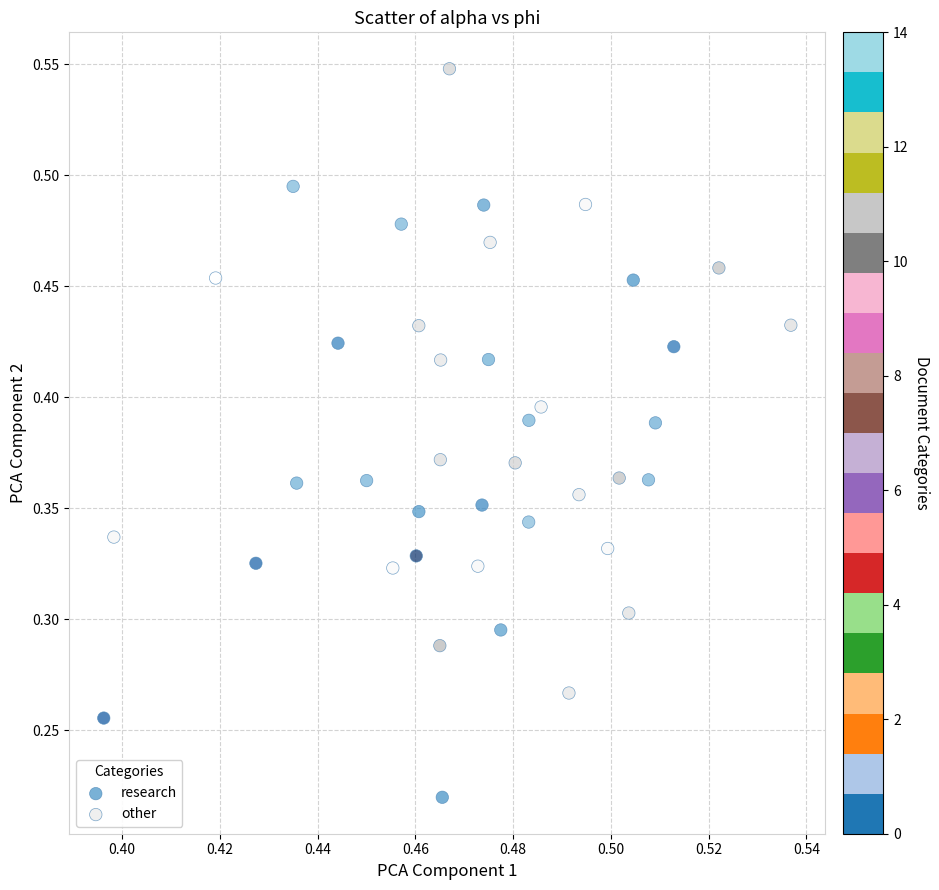

What are all the series names shown in the legend?

research, other